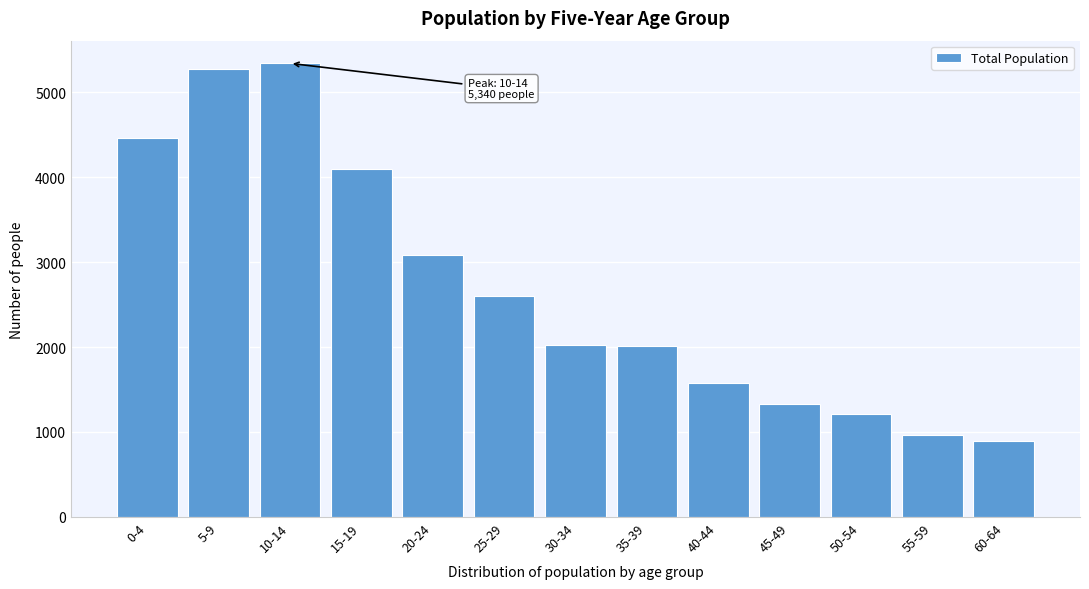

What is the approximate value at 60-64?

899